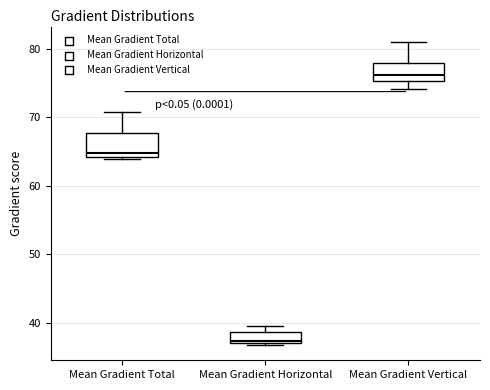

Where does the median line of the box for Mean Gradient Total sit on the y-axis? The values are not printed on the chart, so give them approximately, as read against the axis.

65